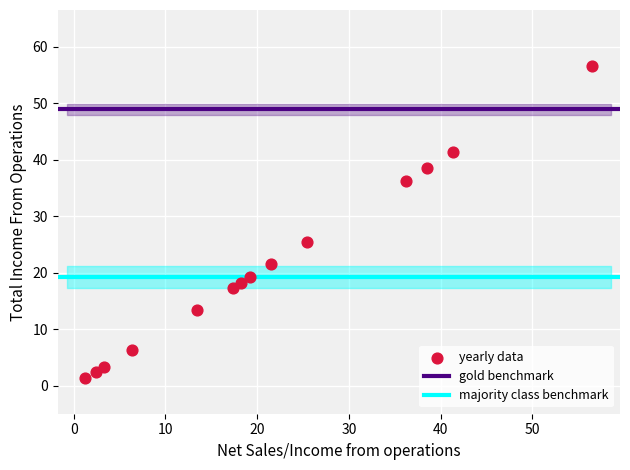

What is the range of X values (max minus min)?

55.3